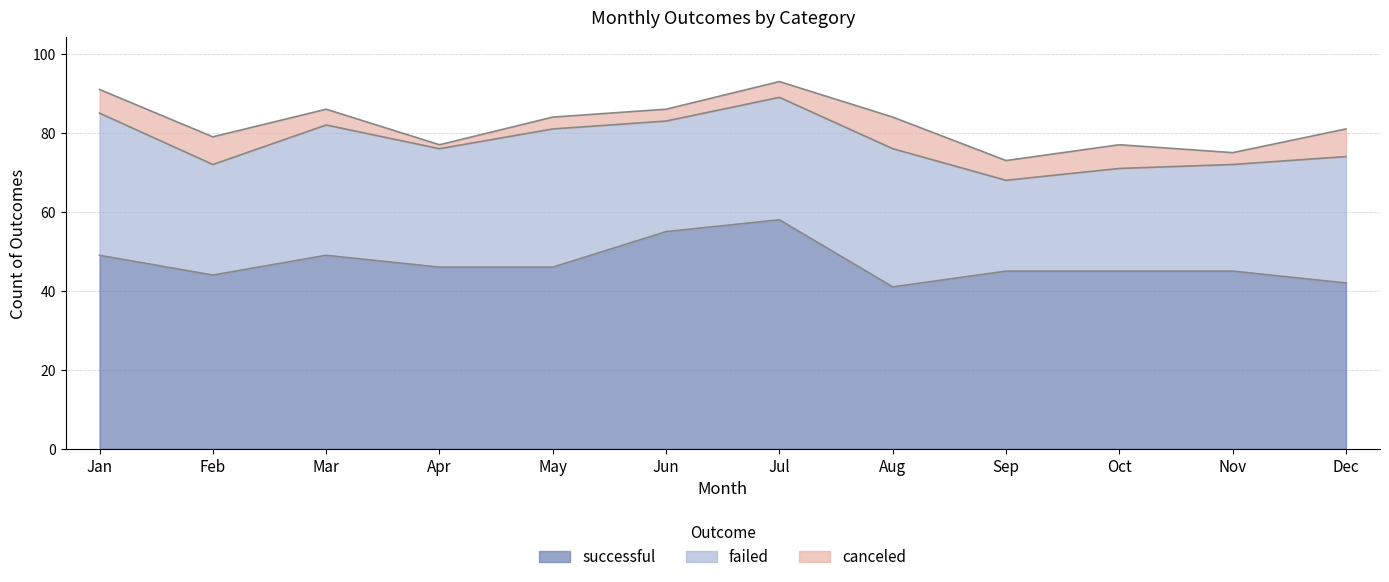

In failed, how many points are lower than both neighbors (excluding endpoints)?

4